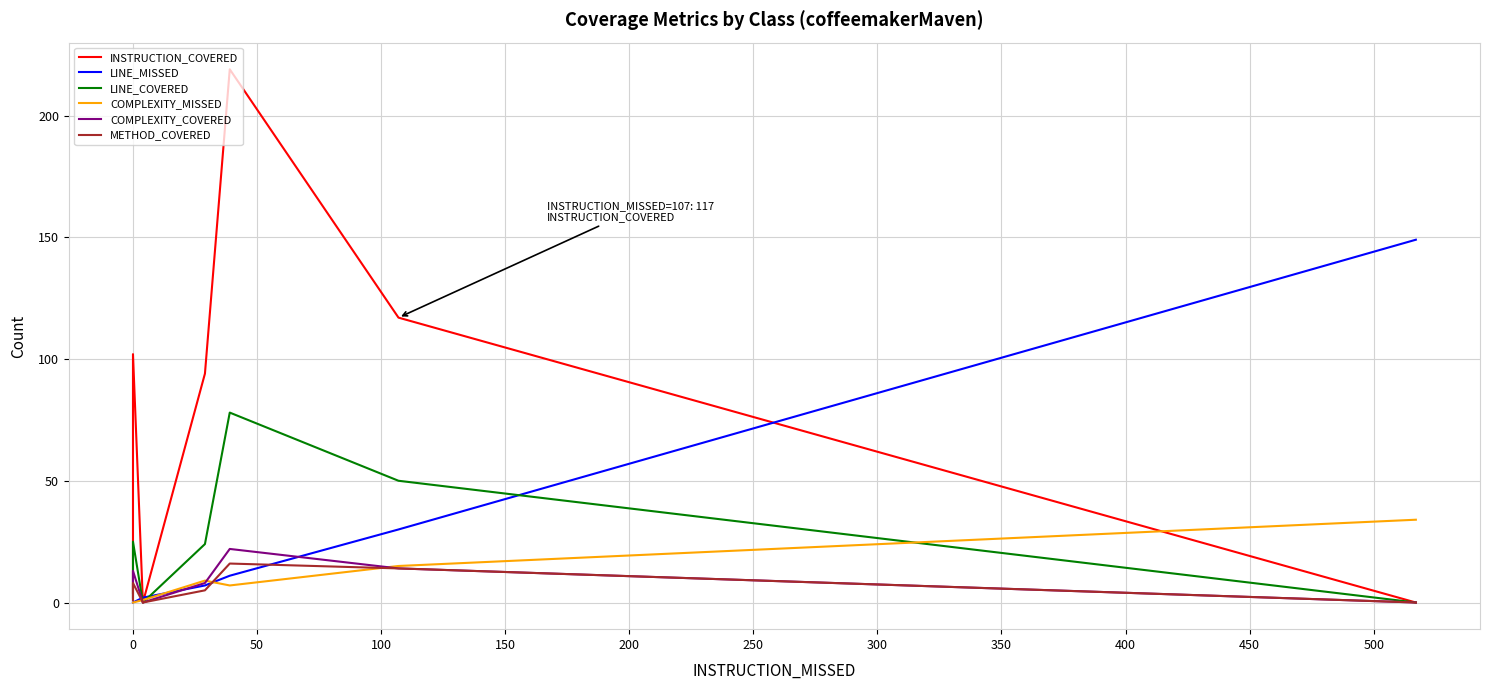

Which series ends up on top after the final intersection of COMPLEXITY_MISSED and METHOD_COVERED?

COMPLEXITY_MISSED